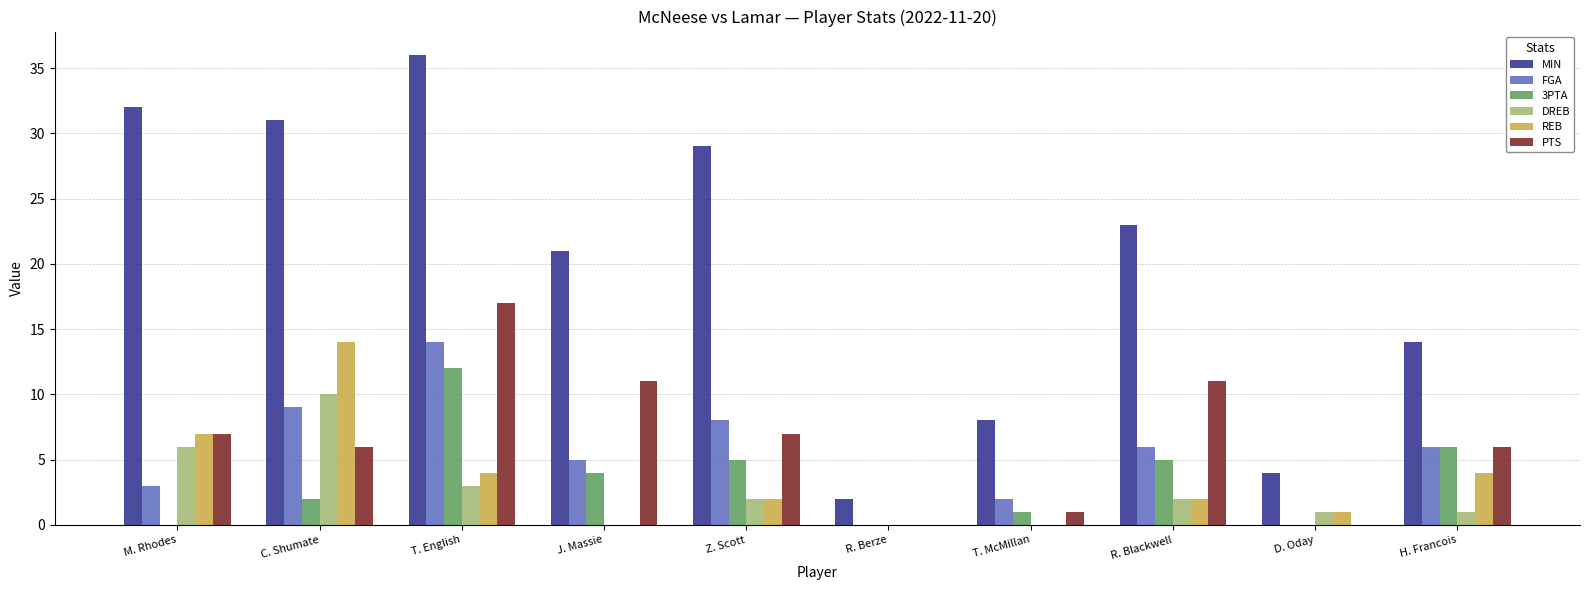

What is the total value across all series at J. Massie?

41